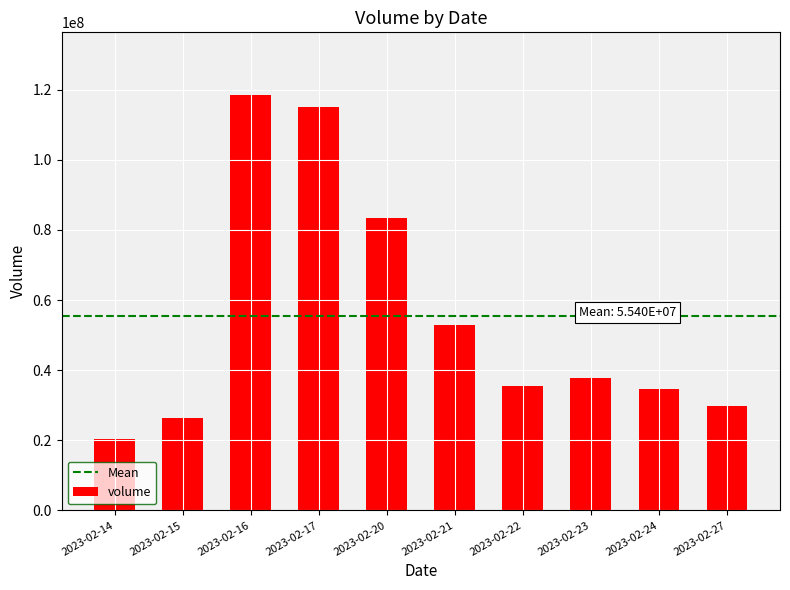

What is the ratio of the value at 2023-02-20 to the value at 2023-02-14?

4.1